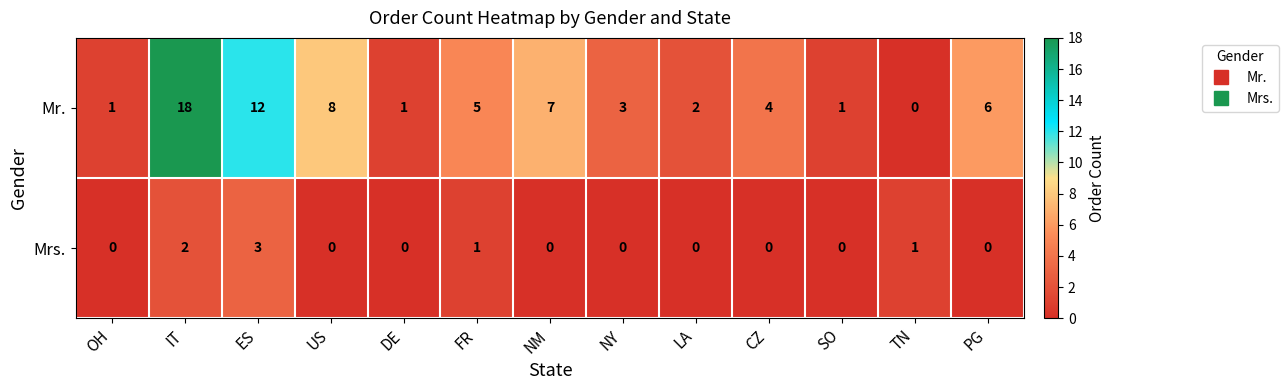

What is the total value across all series at PG?

6